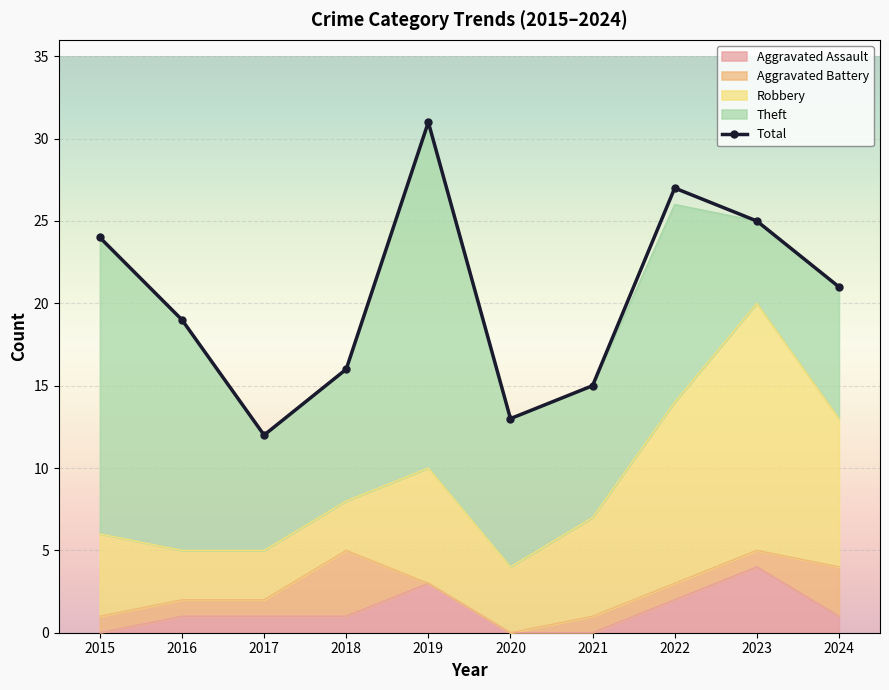

Which series has the widest spread of values?

Total